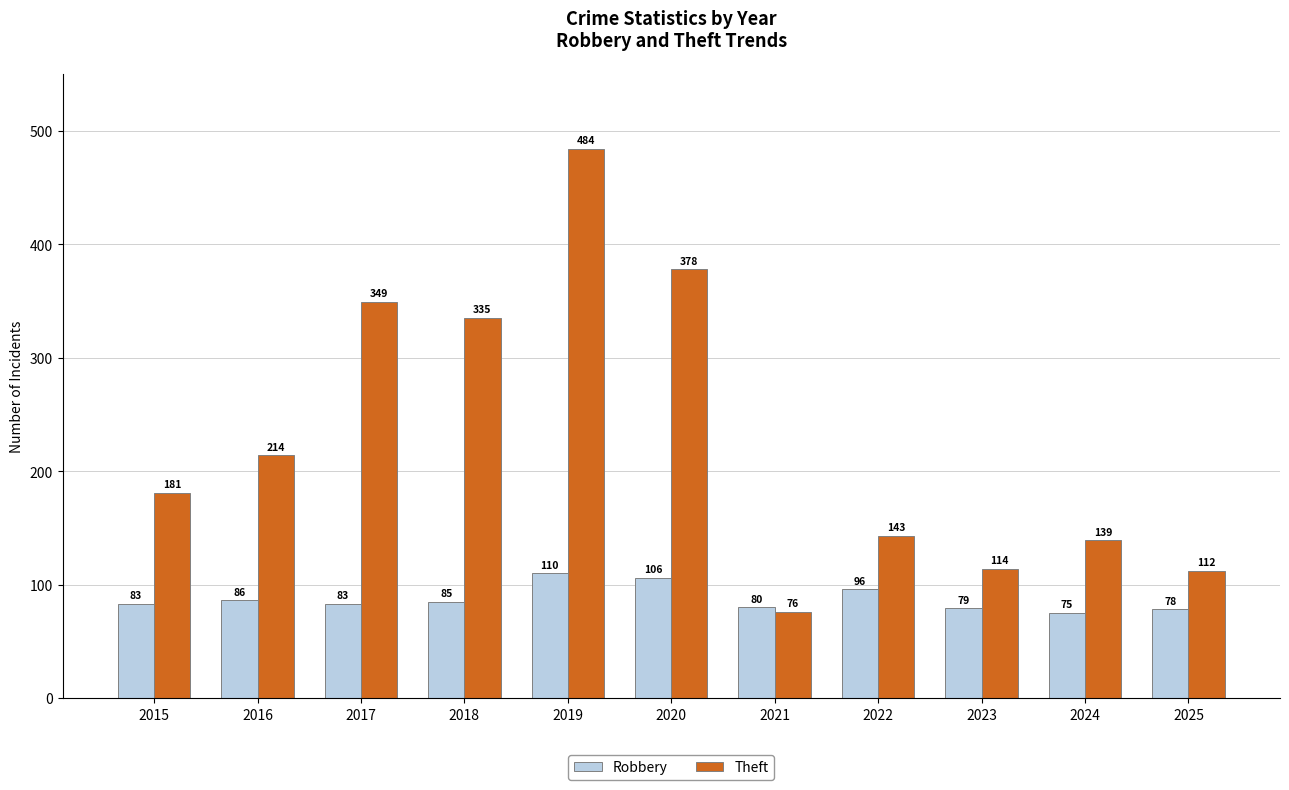

Reading left to right, what are all the values shown in this chart?

Robbery: 83	86	83	85	110	106	80	96	79	75	78
Theft: 181	214	349	335	484	378	76	143	114	139	112